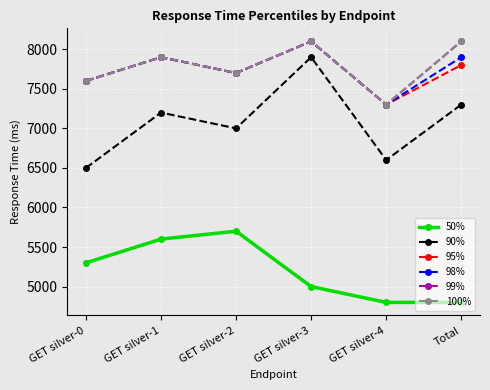

Where does the 100% series first go above 7900?

GET silver-3